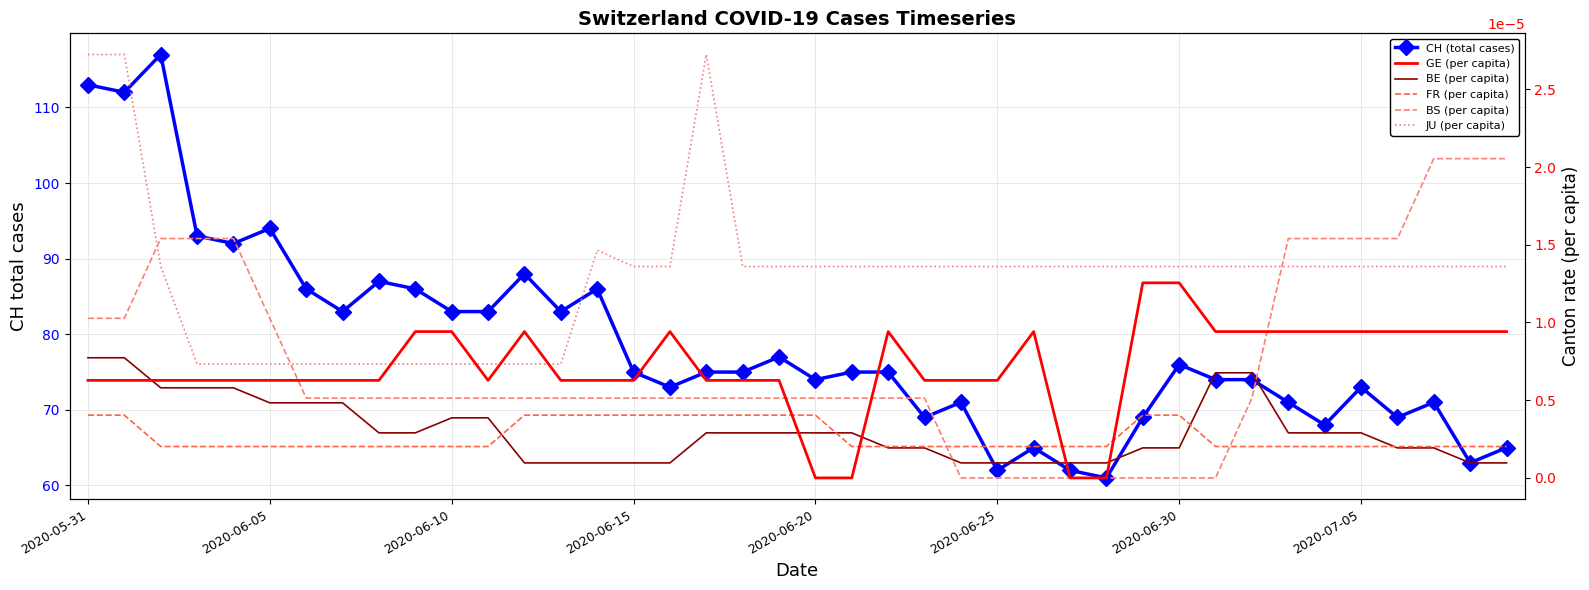

True or false: FR (per capita) has more than 2 points higher than both neighbors.

False